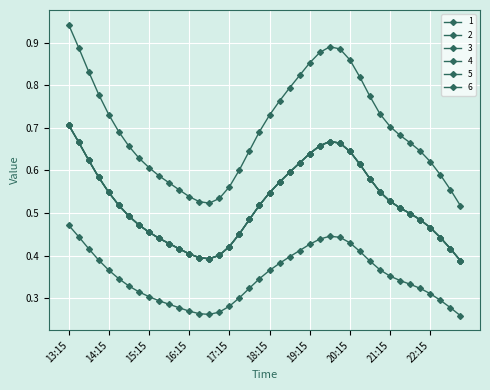

Is this an area chart (filled region under the line)?

No